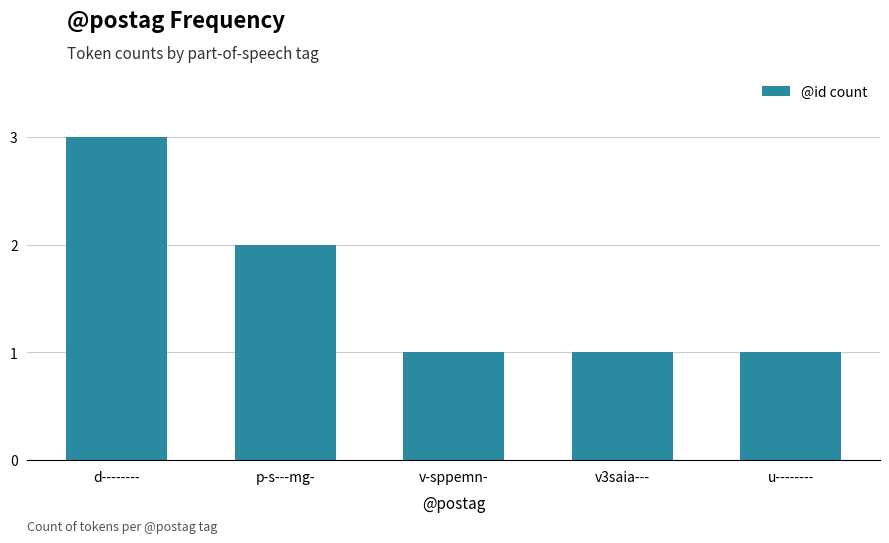

What is the ratio of the value at v3saia--- to the value at d--------?

0.3